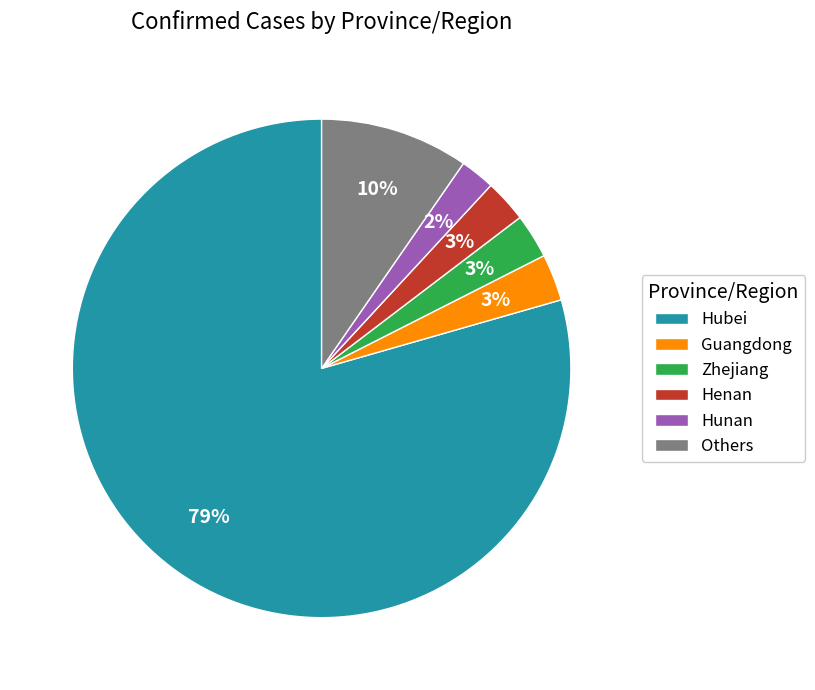

Is it true that Henan is 3% of the pie?

True